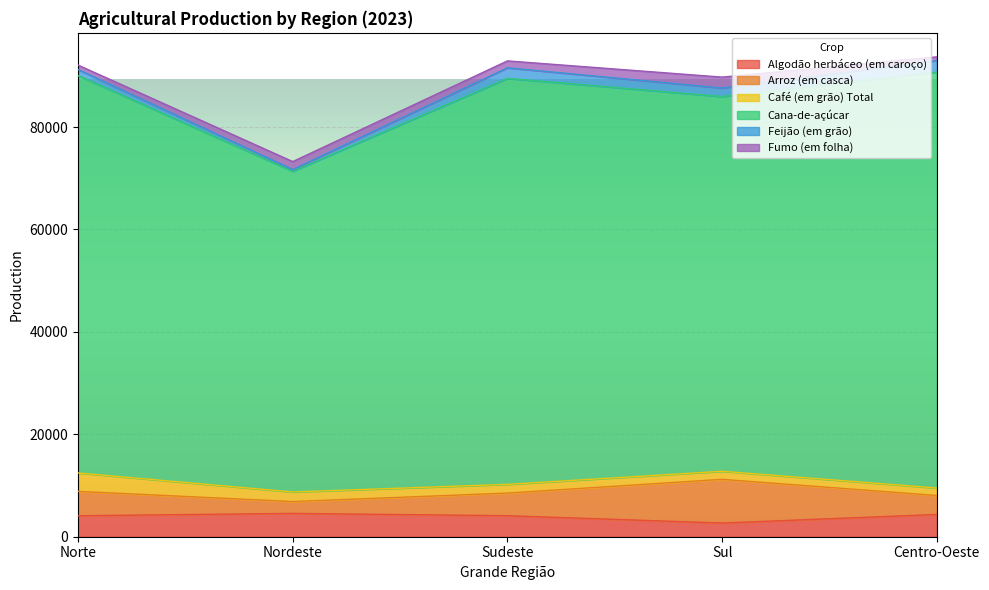

What is the label of the 3rd point from the left?

Sudeste